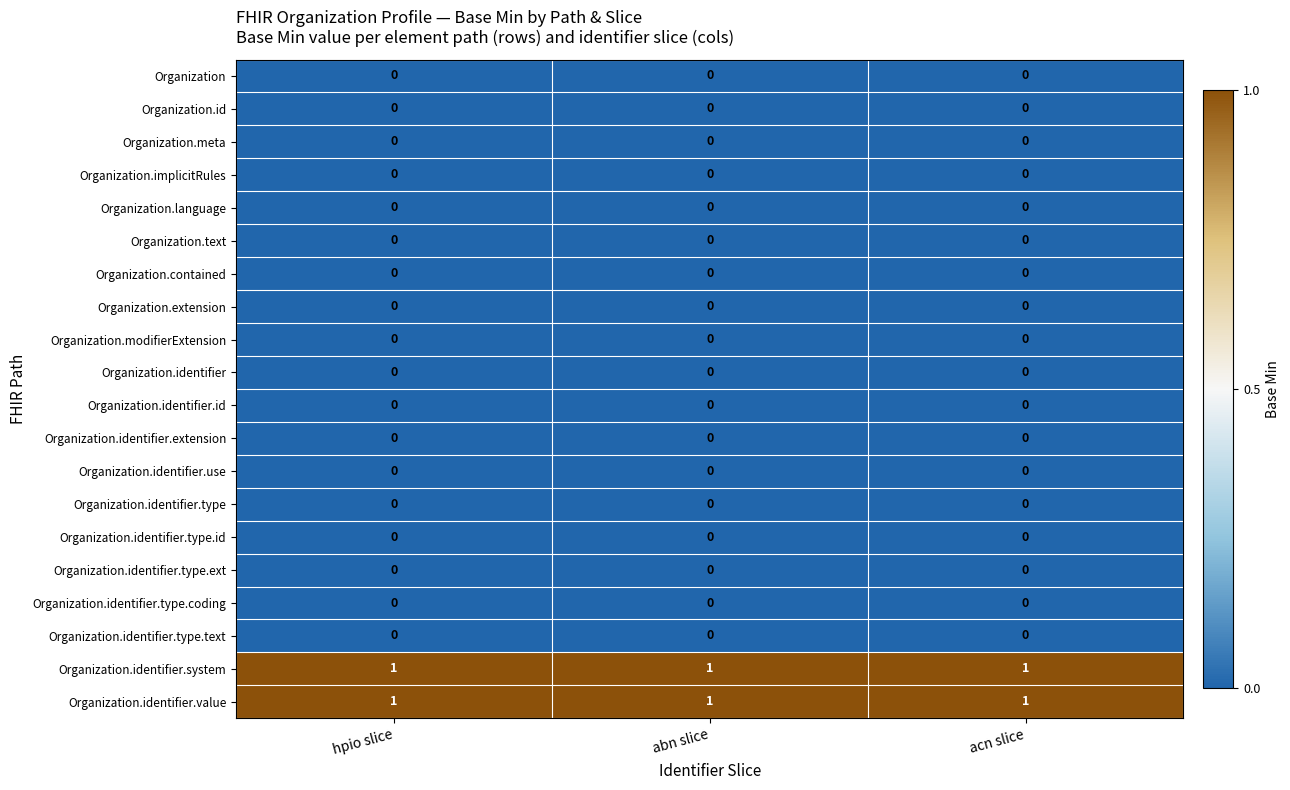

The Organization.identifier.type.coding series shows 0 at abn slice. True or false?

True